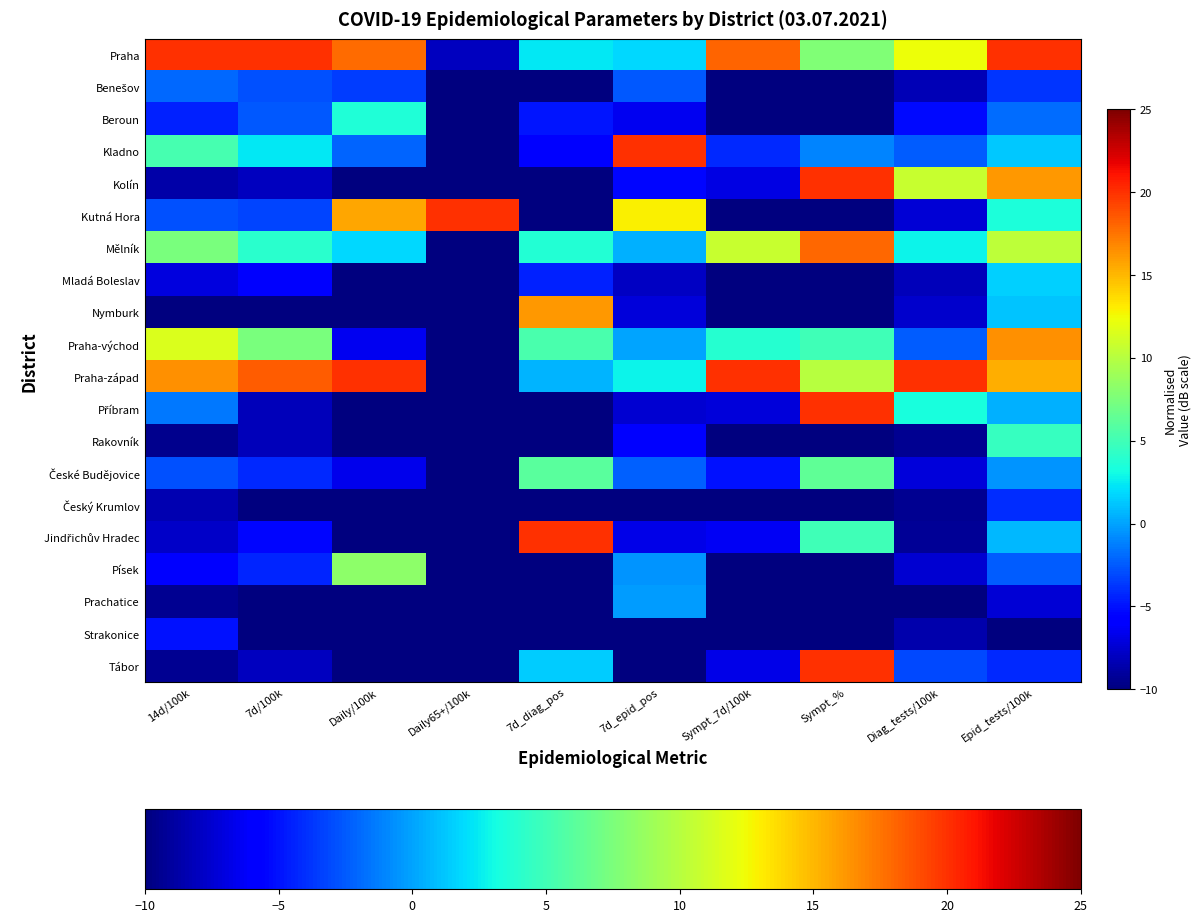

Rank the series at 7d_epid_pos from highest to lowest value.

Kladno, Kutná Hora, Praha-západ, Praha, Mělník, Praha-východ, Prachatice, Písek, České Budějovice, Benešov, Kolín, Rakovník, Beroun, Jindřichův Hradec, Nymburk, Příbram, Mladá Boleslav, Český Krumlov, Strakonice, Tábor